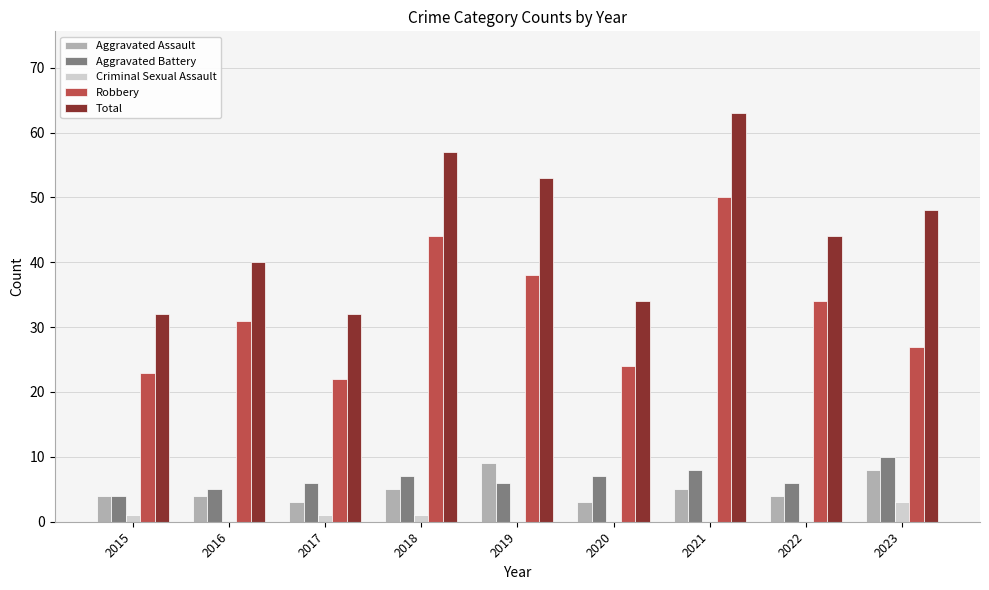

Count the Aggravated Battery values in the range 6 to 7.

5